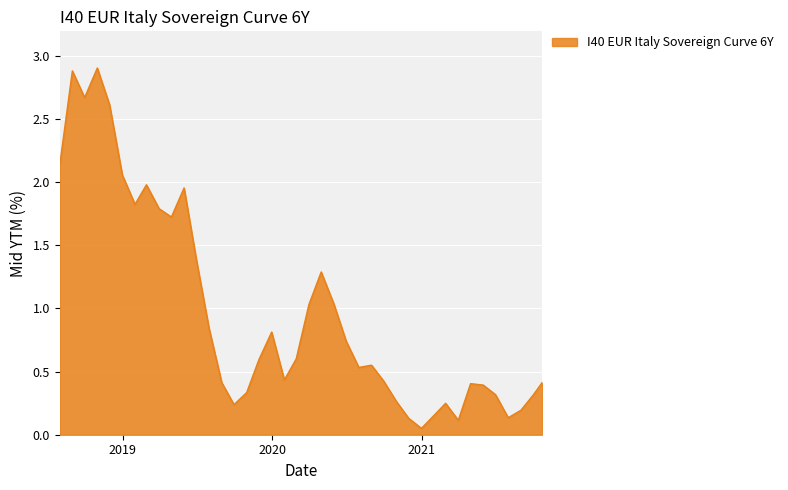

What is the maximum value shown in the chart?

2.9